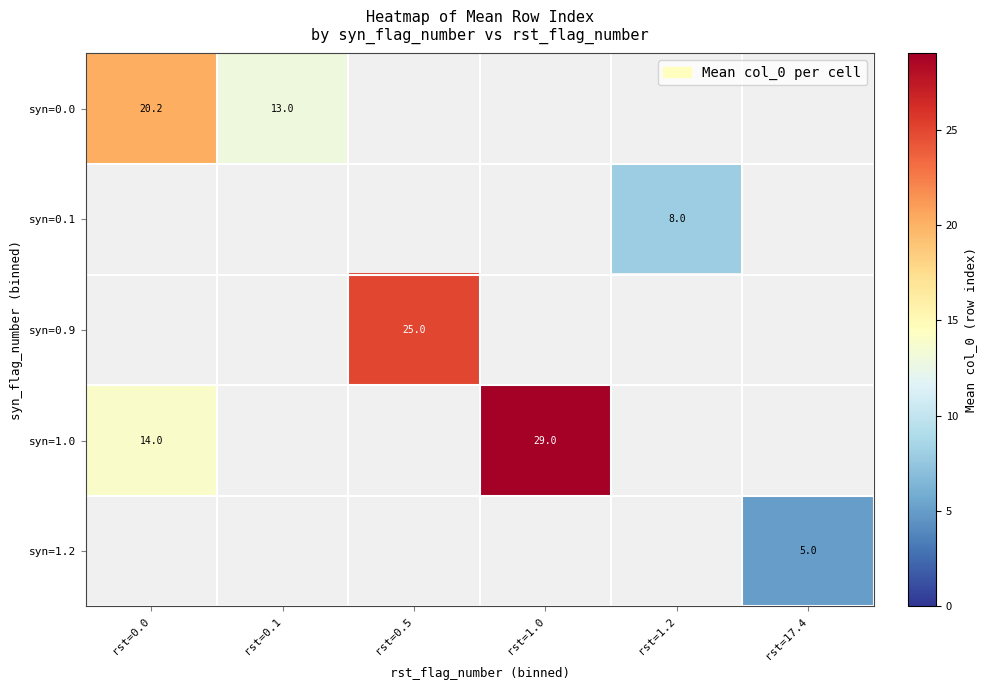

What is the maximum value for syn=1.0?

29.0